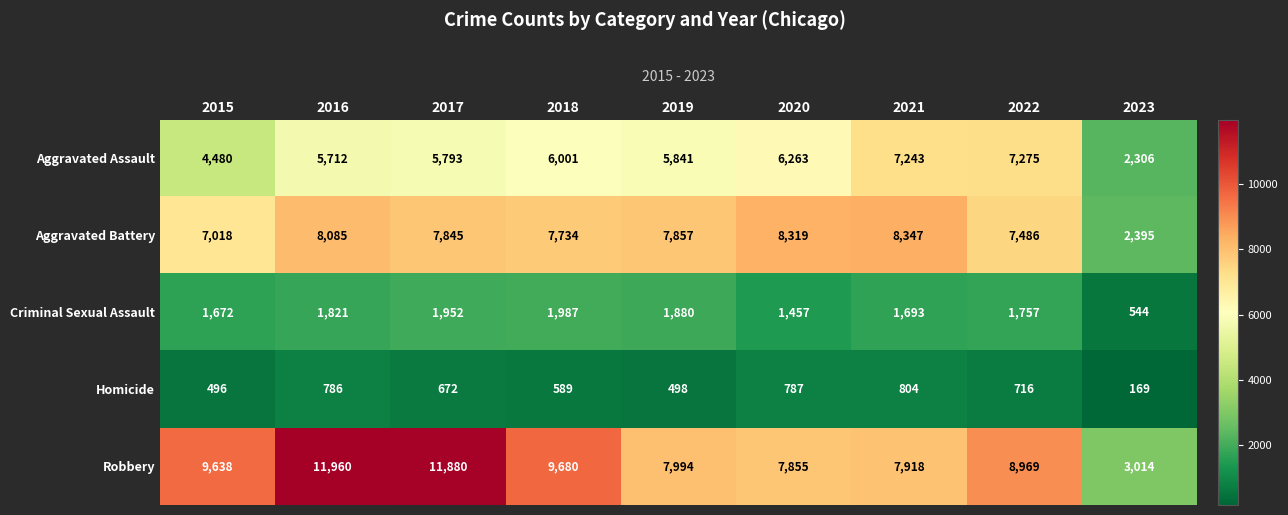

At how many categories does at least one series exceed 10834?

2